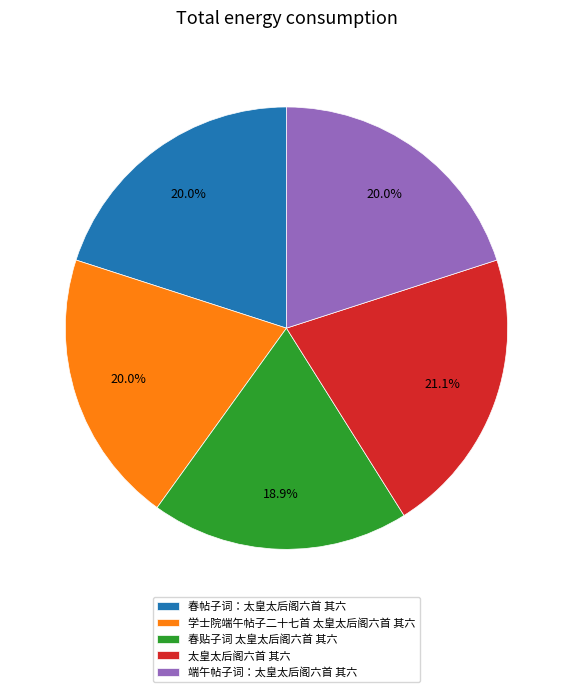

Is there a majority slice in this chart?

No